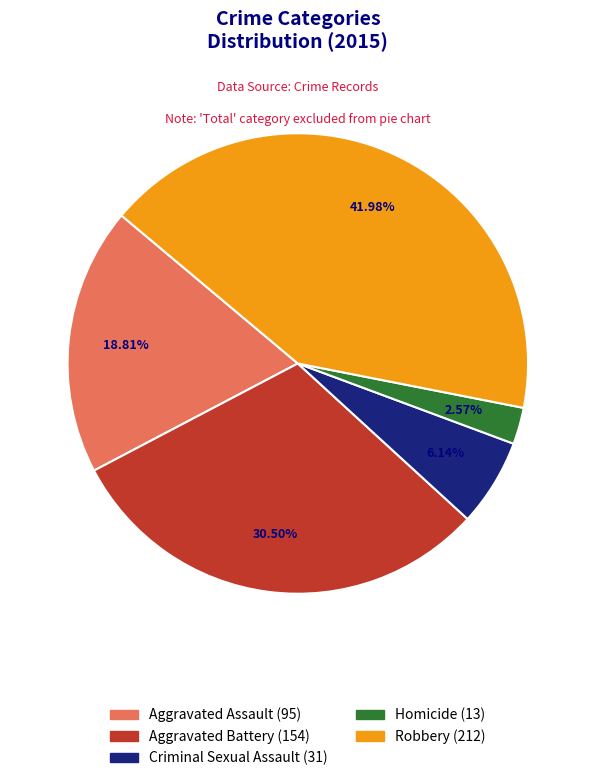

Does Aggravated Battery account for over 50% of the chart?

No